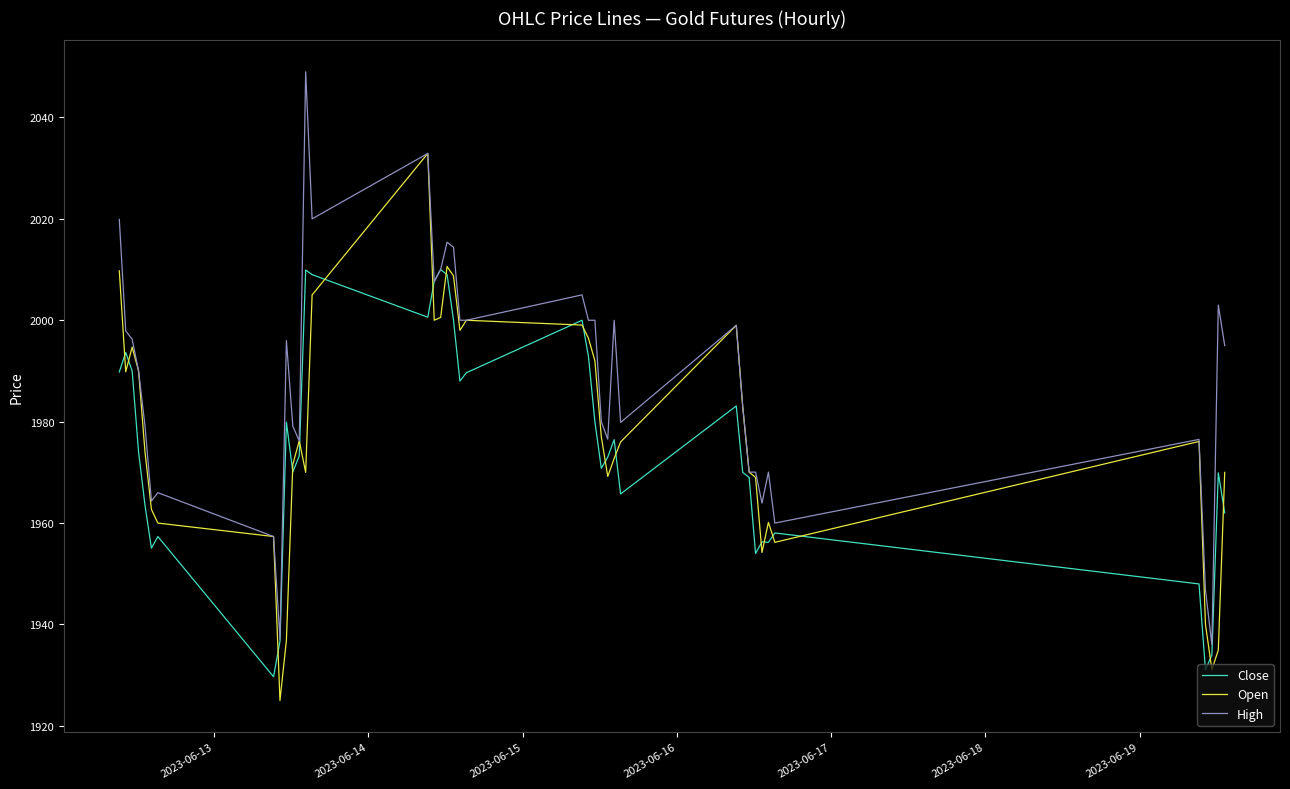

What is the greatest value displayed?

2049.0